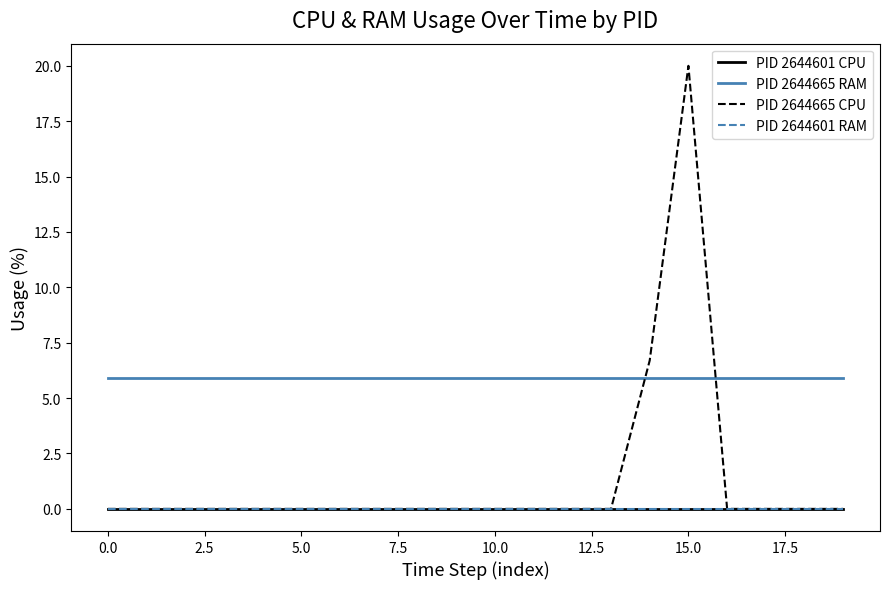

Is this an area chart (filled region under the line)?

No